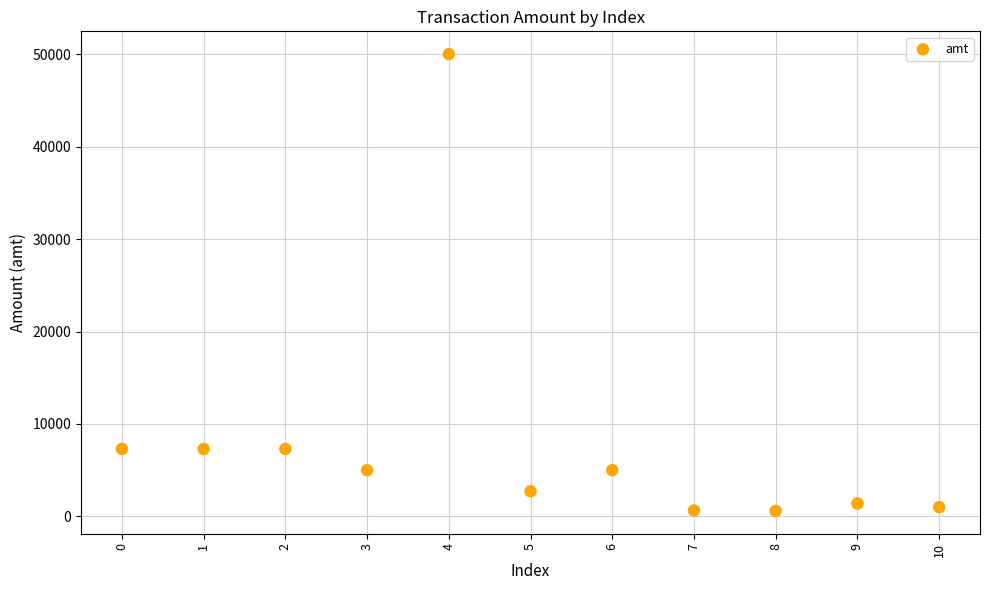

What is the average Y value?

8024